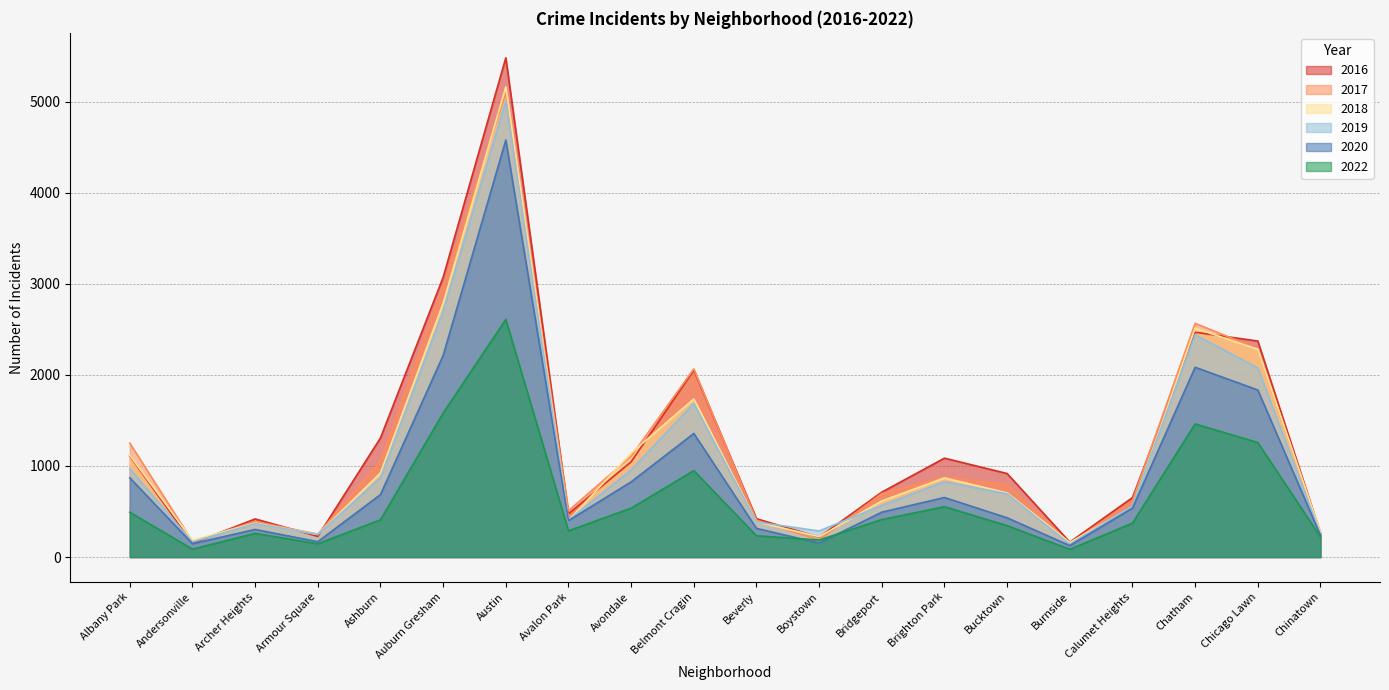

How many interior local valleys does the 2018 series have?

5